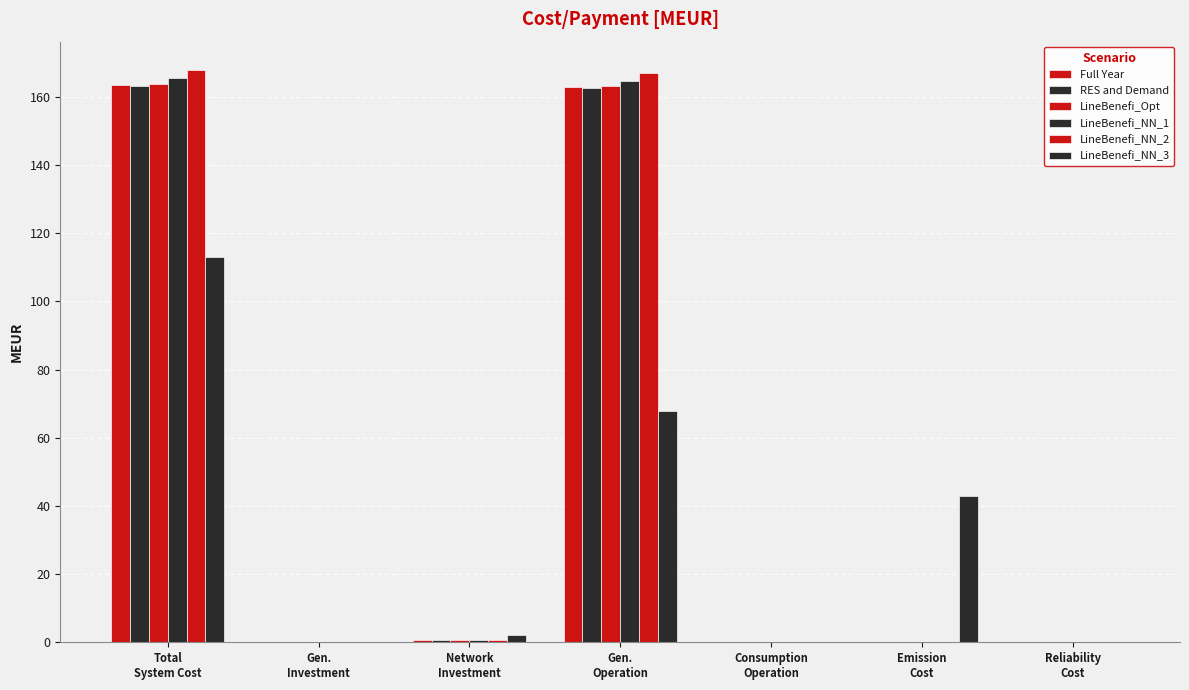

At which label does RES and Demand reach its minimum?

Gen.
Investment